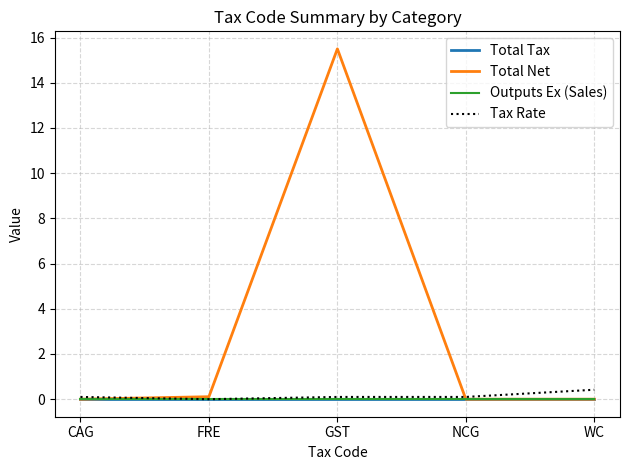

Does the chart display data point markers on the line(s)?

No